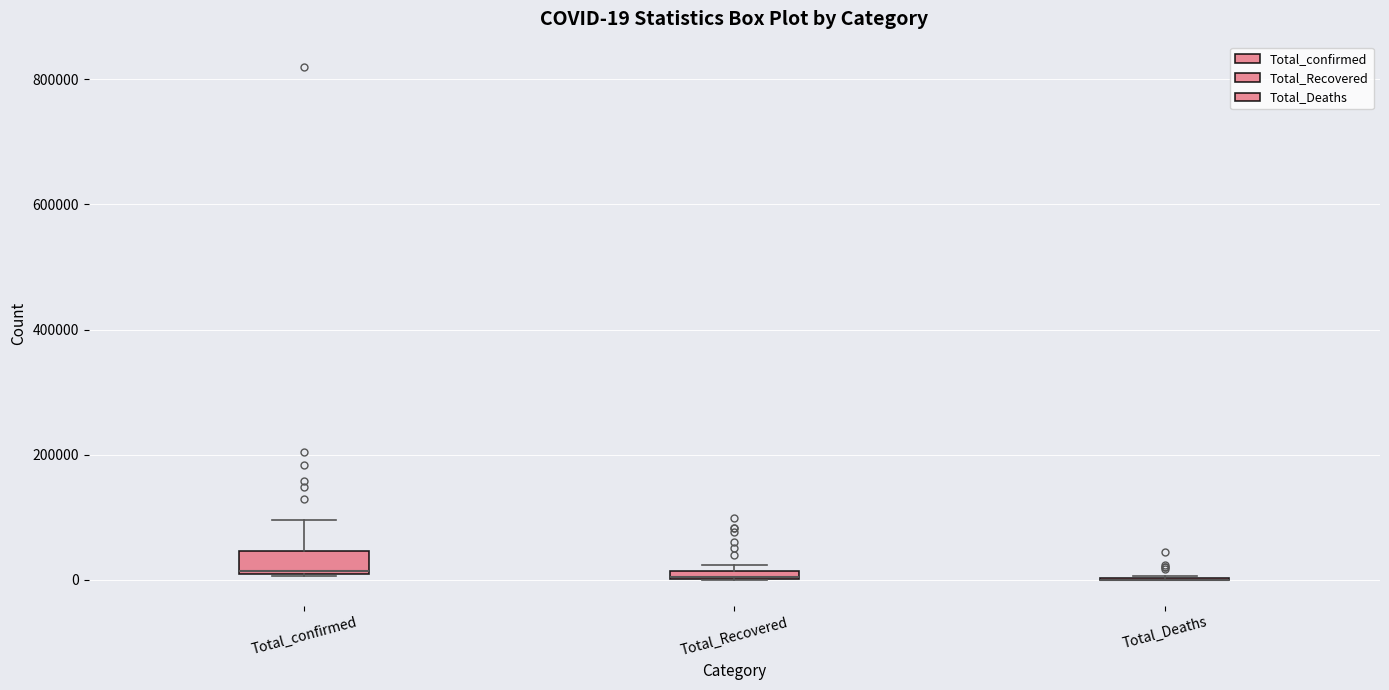

Comparing the boxes themselves (not the whiskers), which one is the tallest?

Total_confirmed